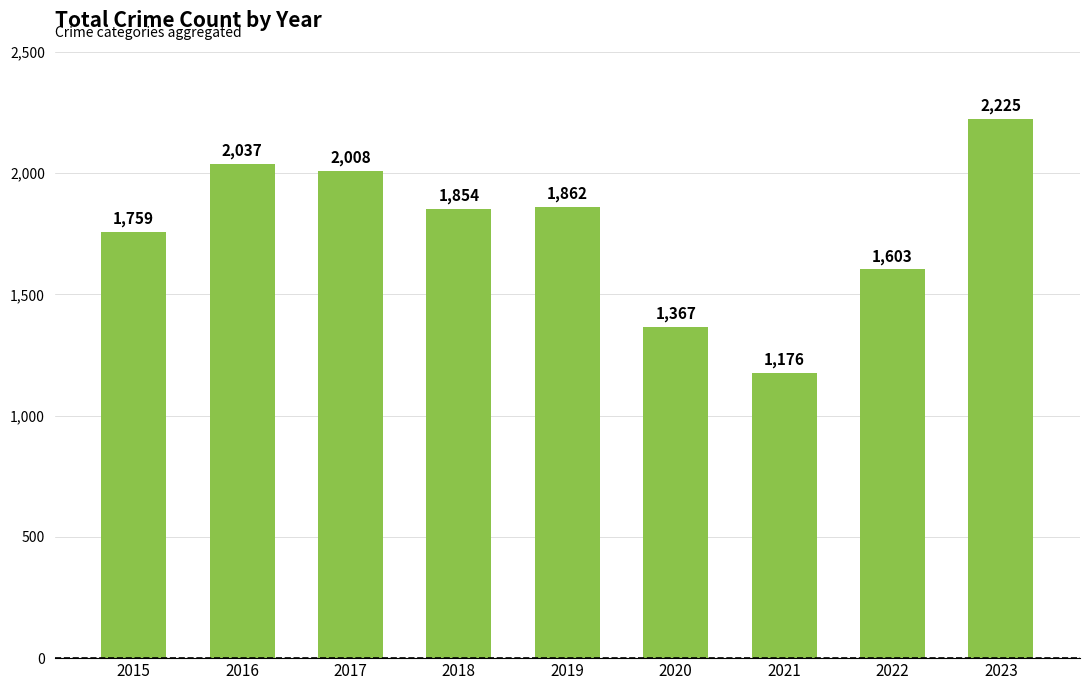

What is the difference between the maximum and minimum values?

1049